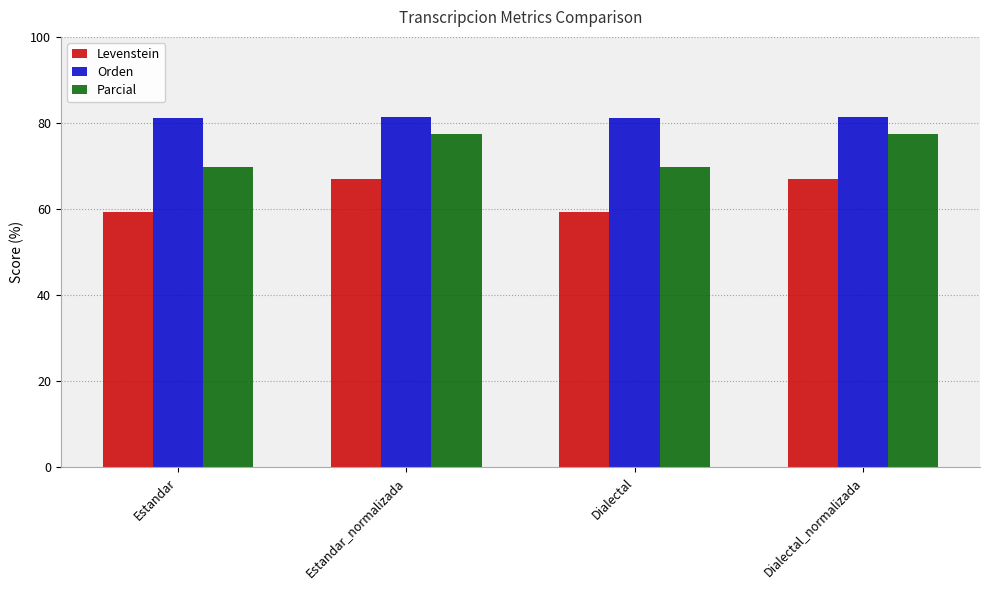

What is the sum of the Orden values at Estandar and Dialectal?

162.2